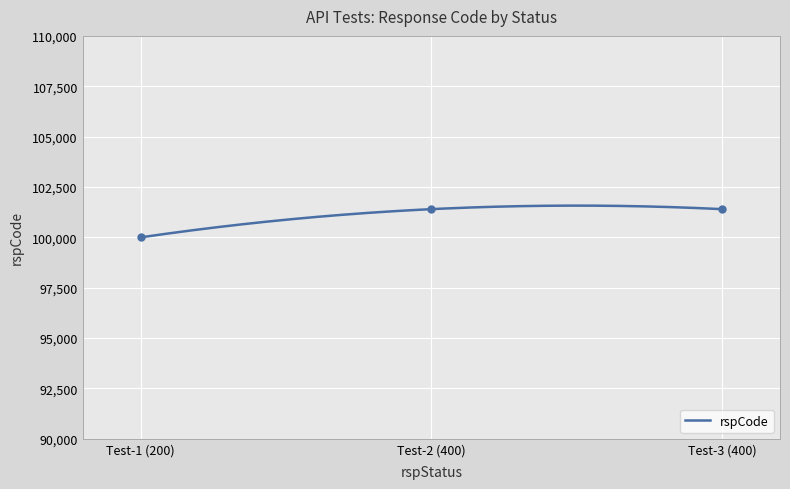

What is the lowest value of the rspCode series?

100000.0